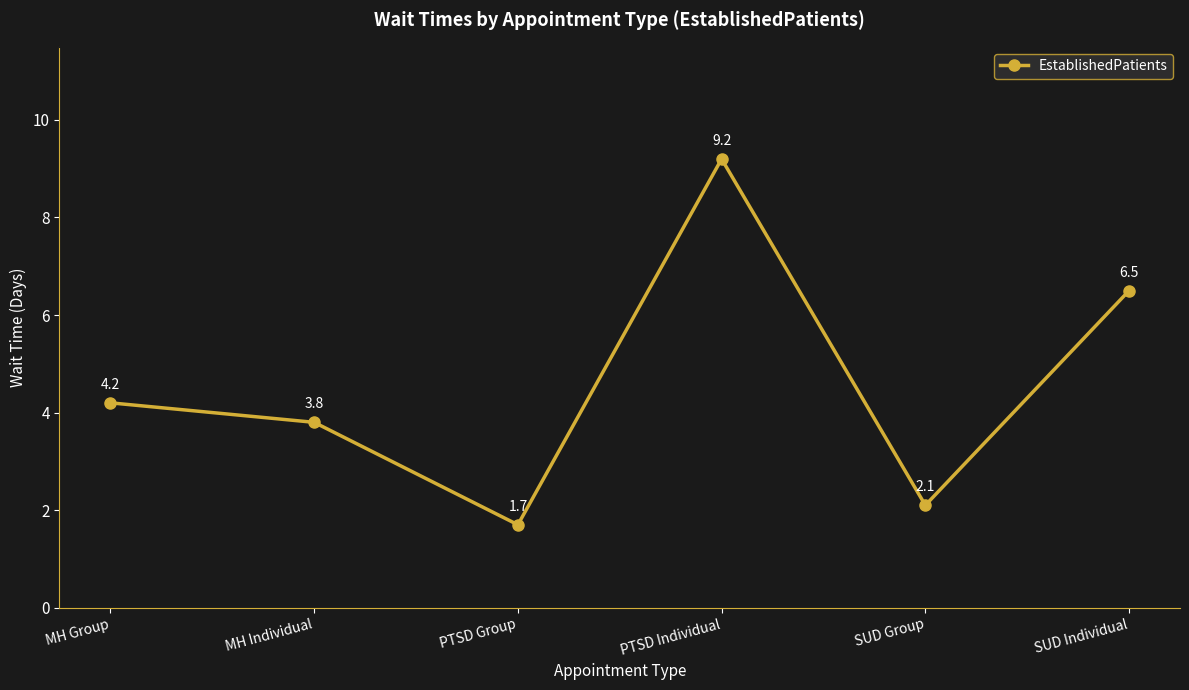

Does the chart display data point markers on the line(s)?

Yes